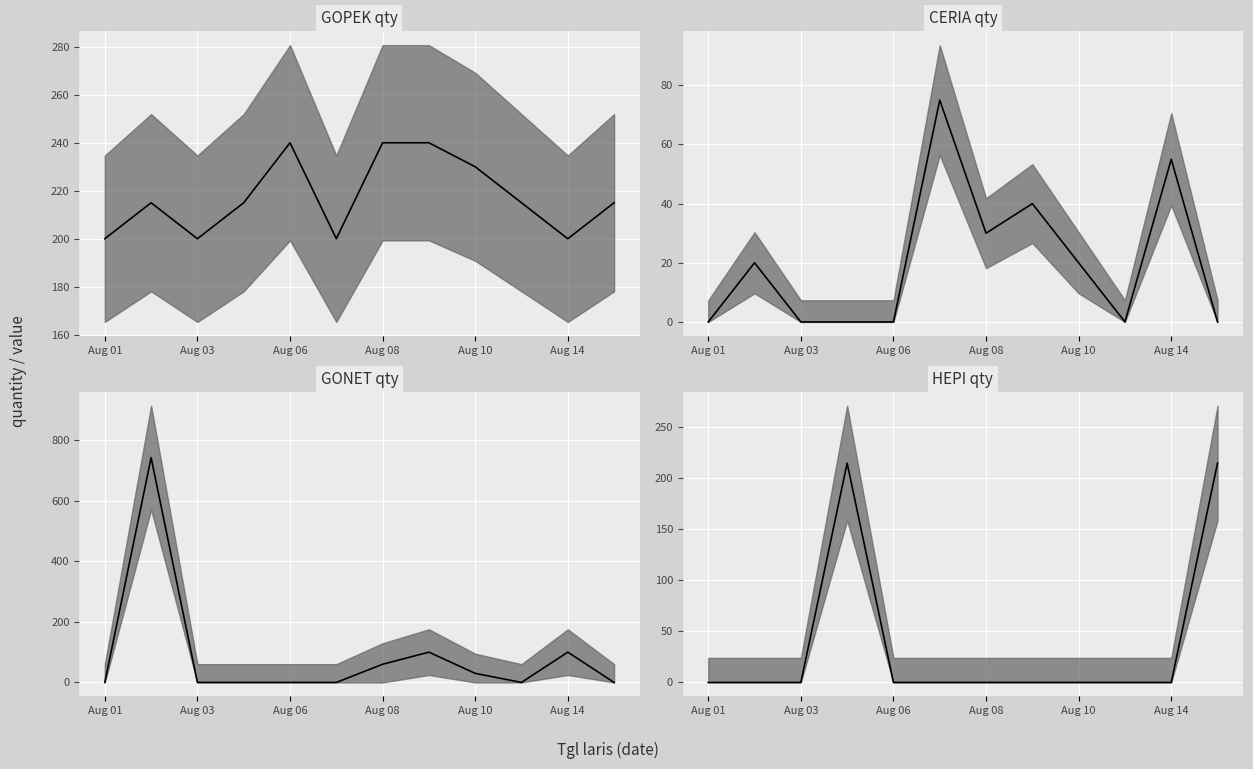

Rank the series at 11 from lowest to highest value.

CERIA qty, GONET qty, GOPEK qty, HEPI qty